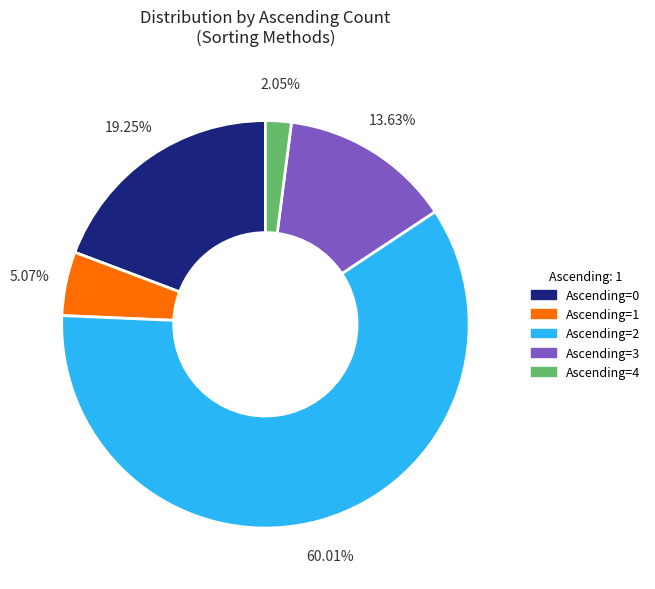

Do Ascending=3 and Ascending=2 together represent more than half of the pie?

Yes